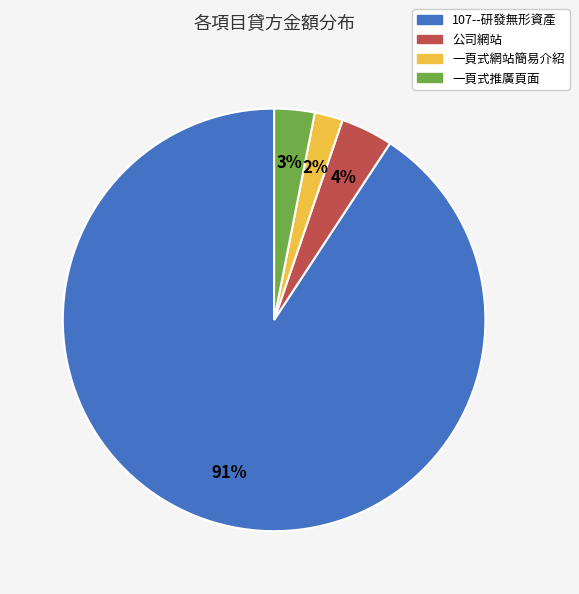

Which slice is the smallest?

一頁式網站簡易介紹